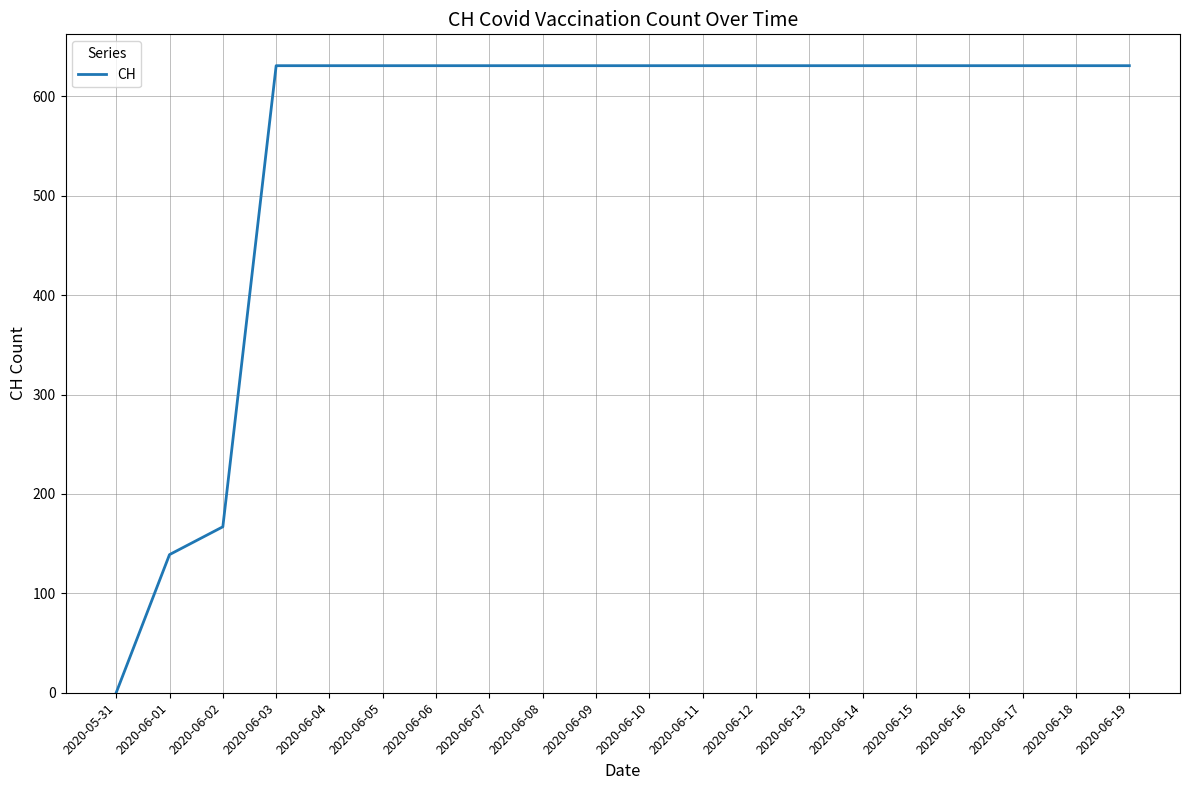

The chart shows a value of 857 at 2020-06-05. True or false?

False